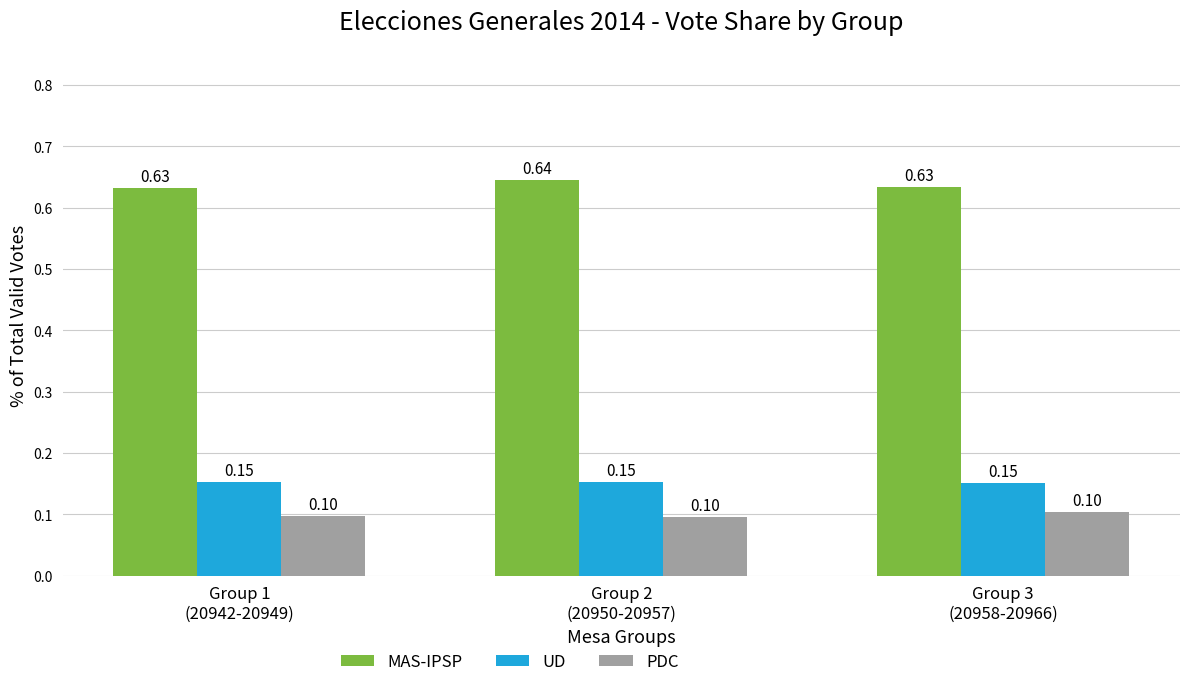

Which series has the largest total across all categories?

MAS-IPSP